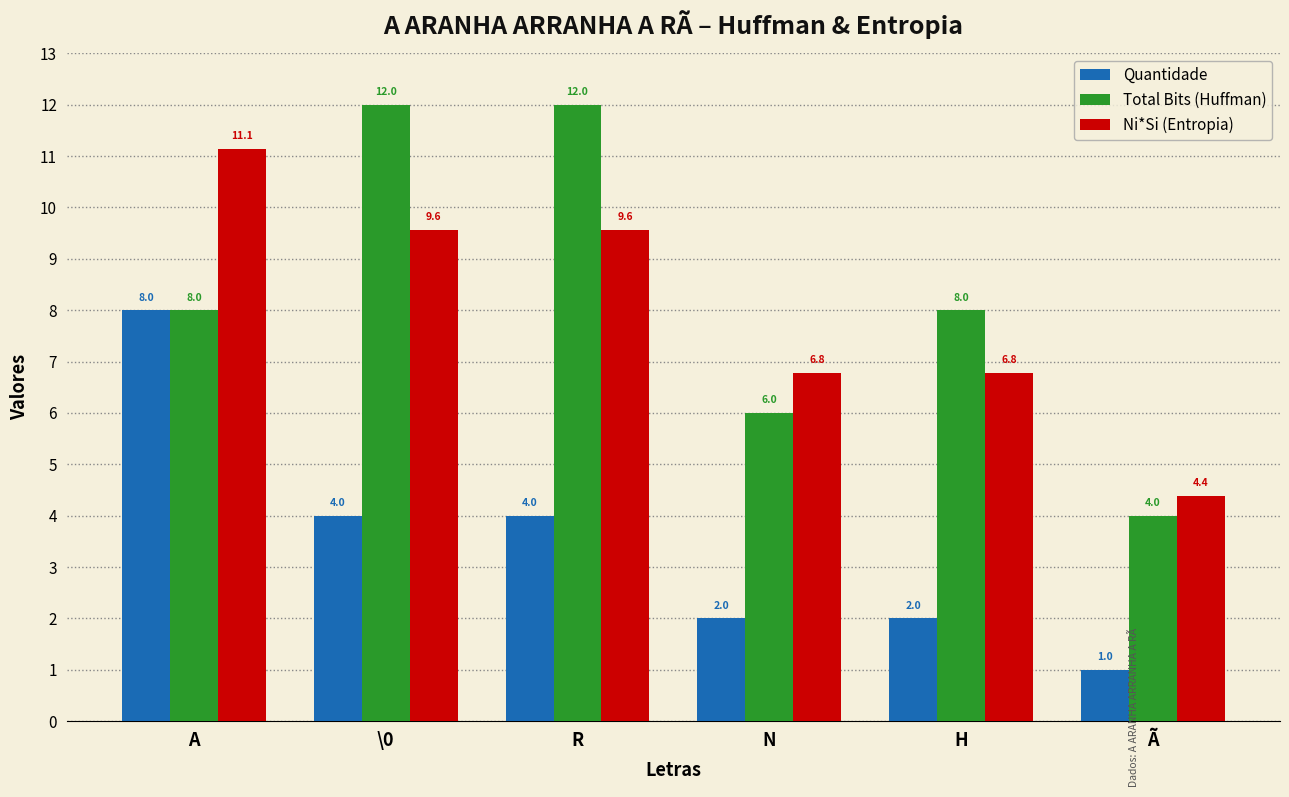

Which series has the largest total across all categories?

Total Bits (Huffman)